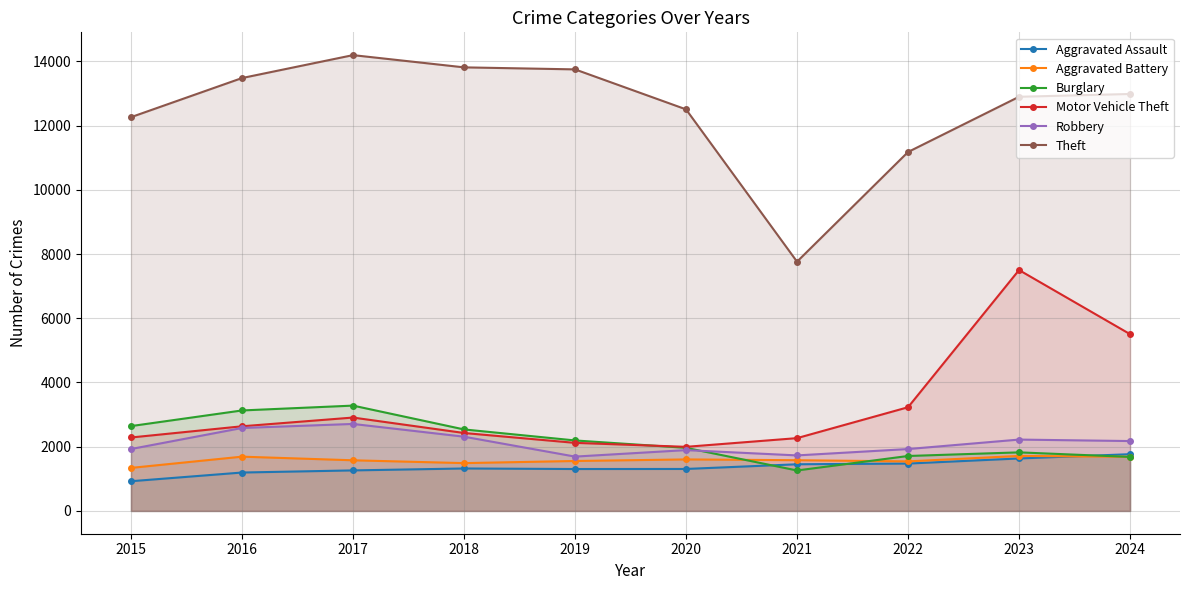

What is the highest value of the Burglary series?

3280